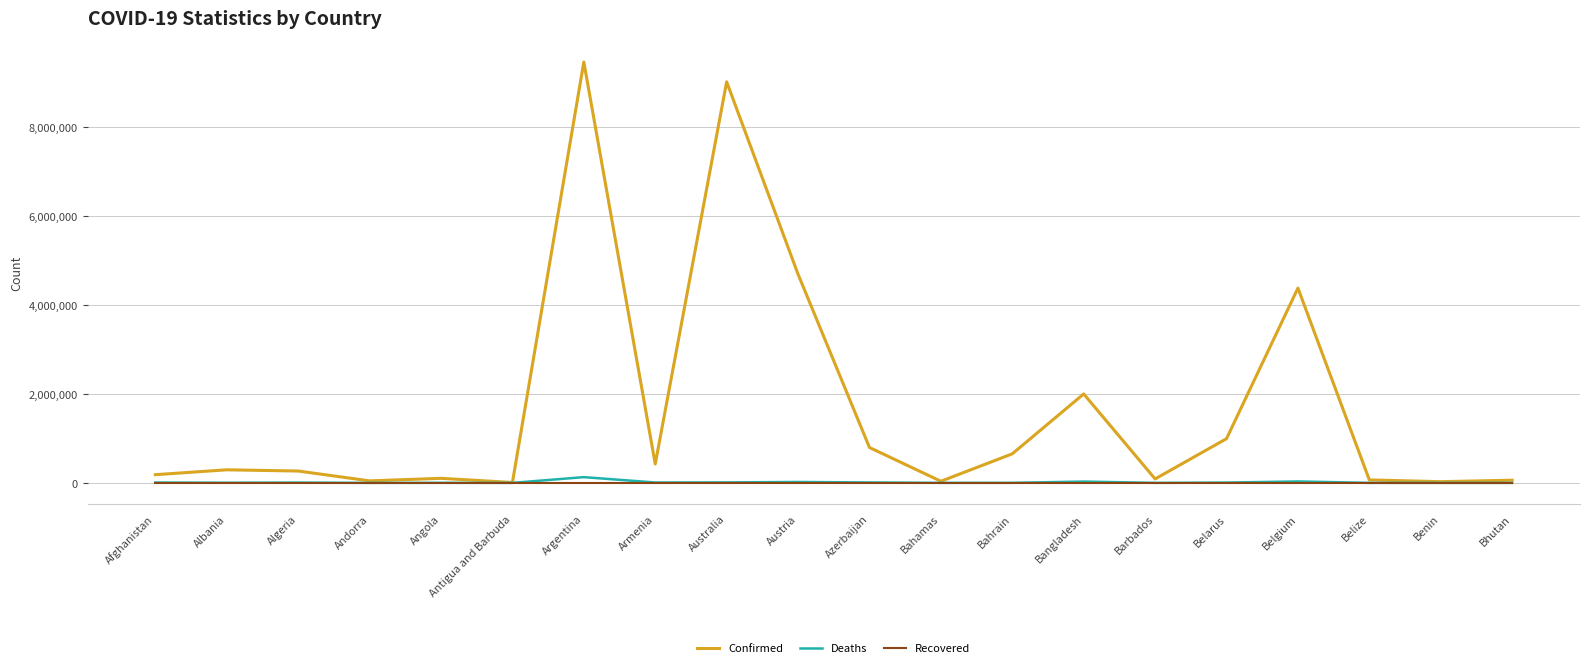

What is the greatest value displayed?

9465827